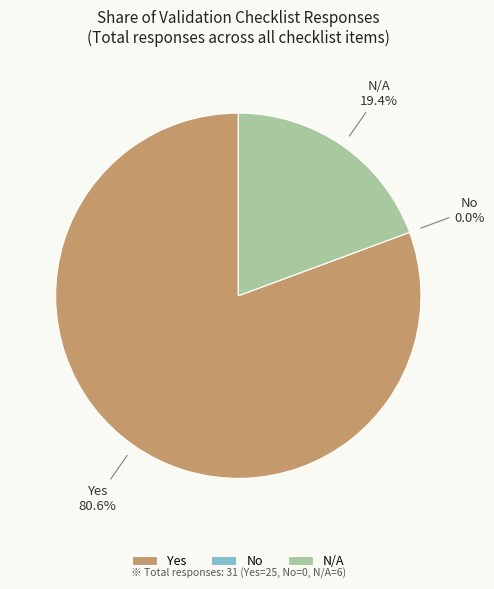

Count the number of slices in the pie.

3